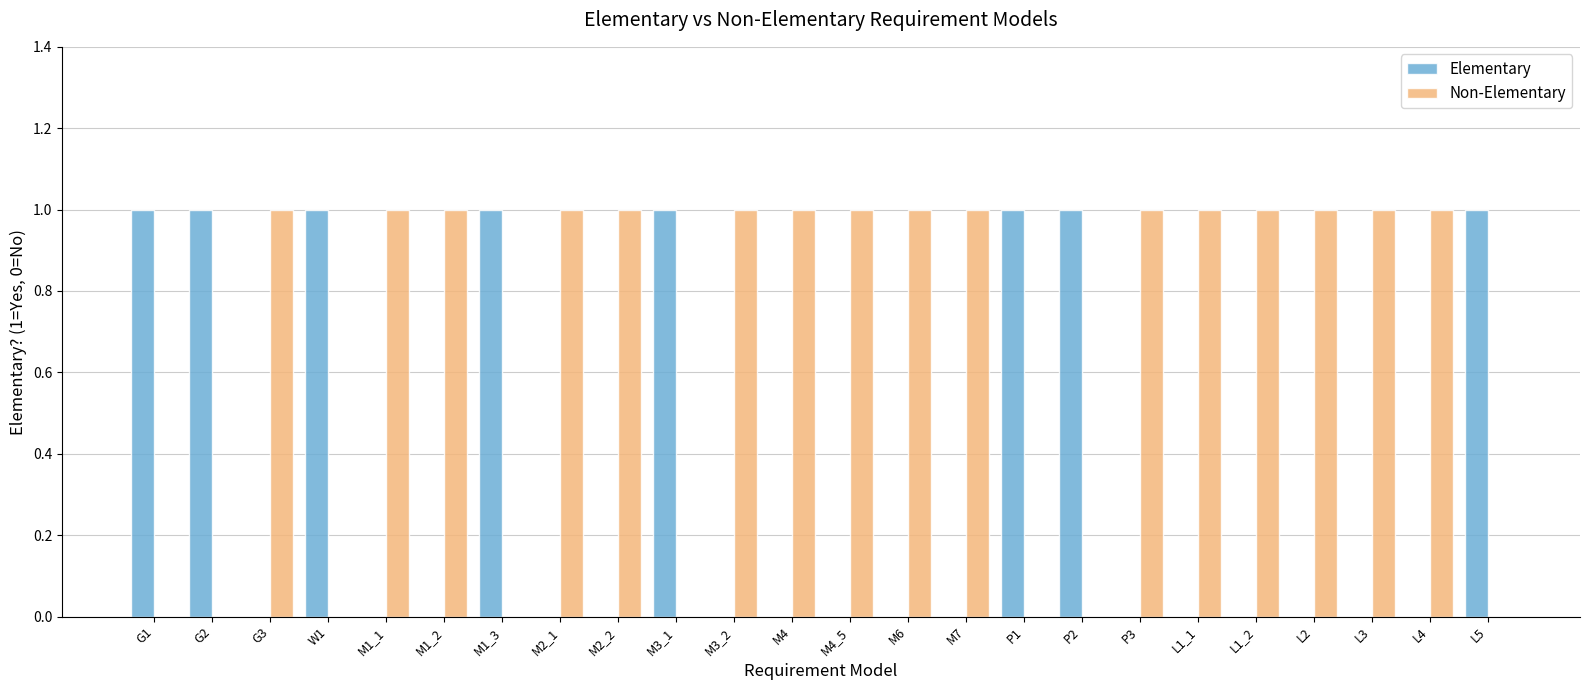

What is the difference between the Elementary values at L1_2 and P1?

1